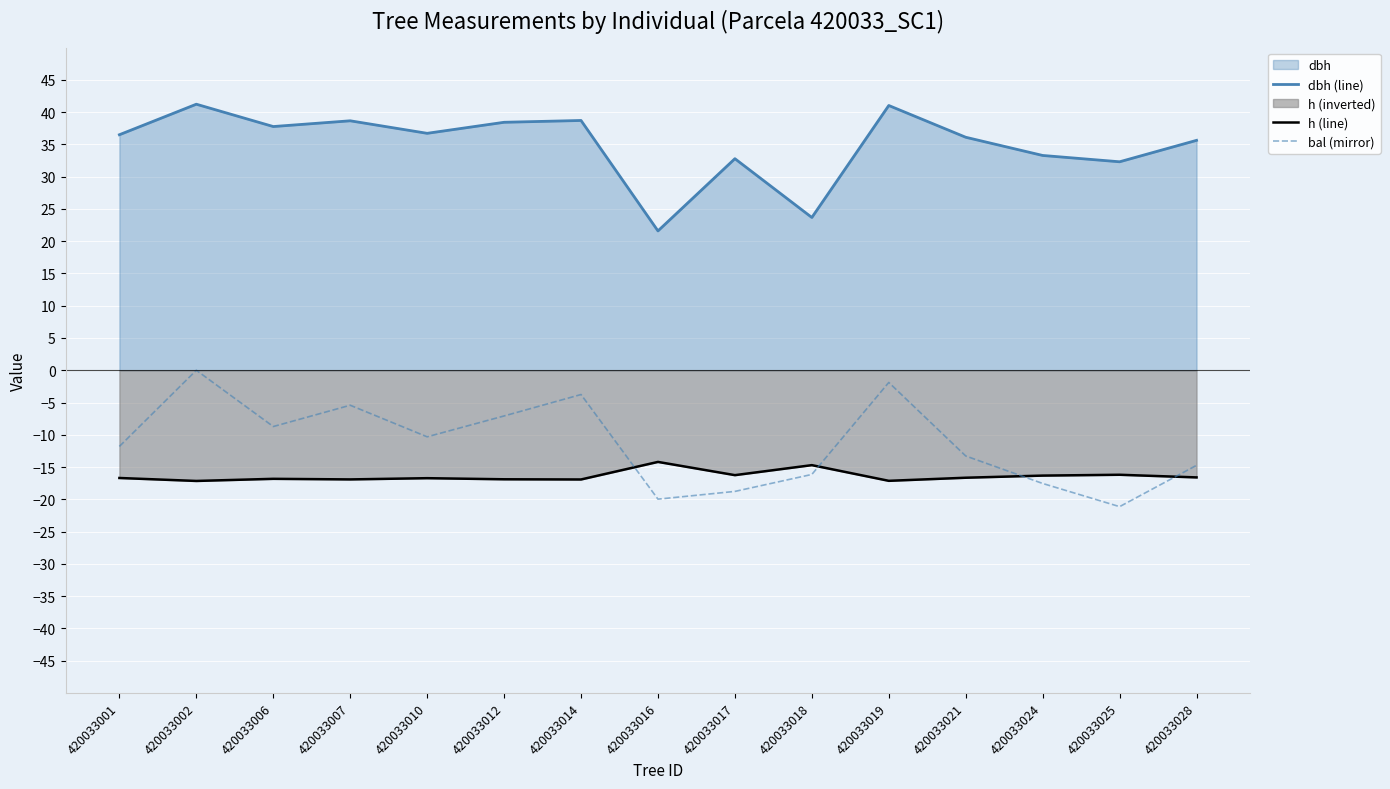

What is the minimum value for bal (mirror)?

-21.1